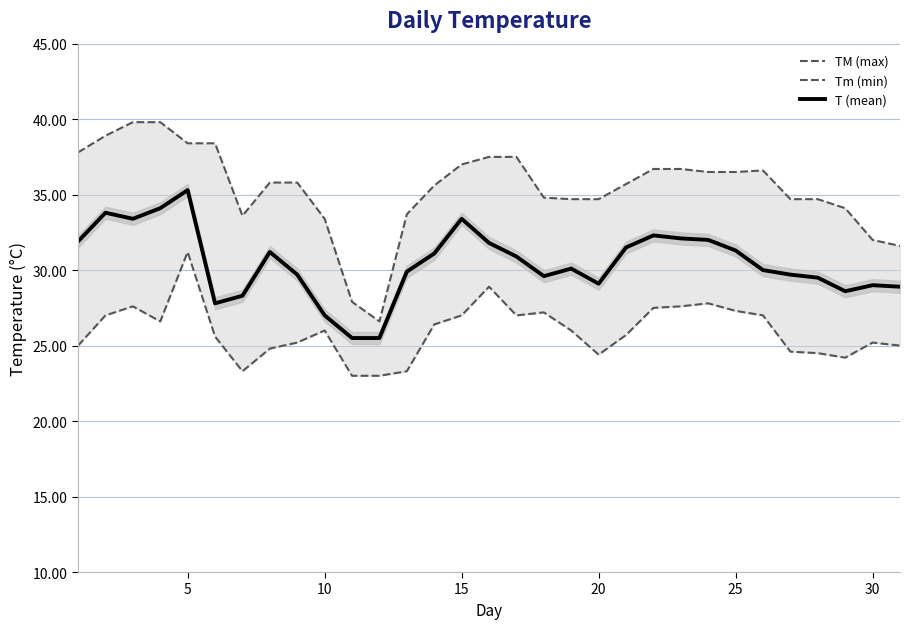

Is it true that T (mean) equals 29.0 at 30?

True